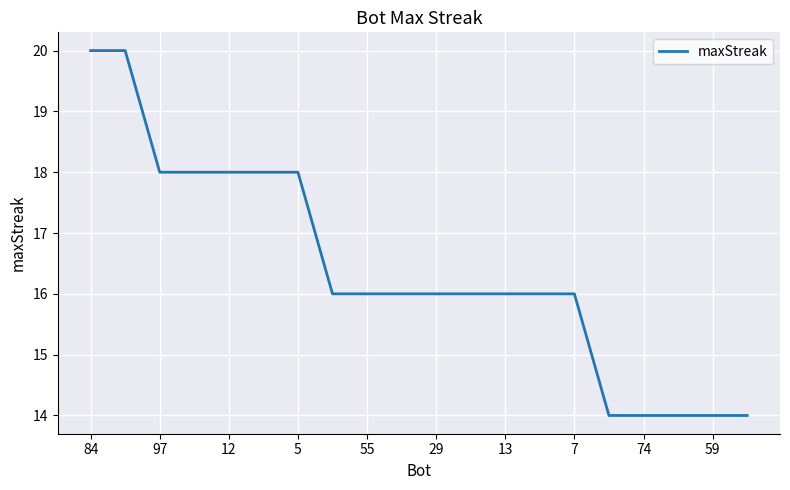

What is the maximum value shown in the chart?

20